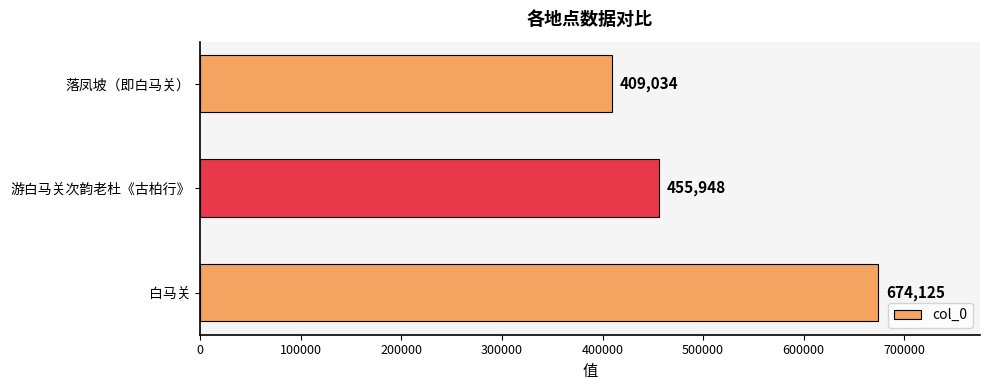

Is it true that the value at 落凤坡（即白马关） is 409034?

True